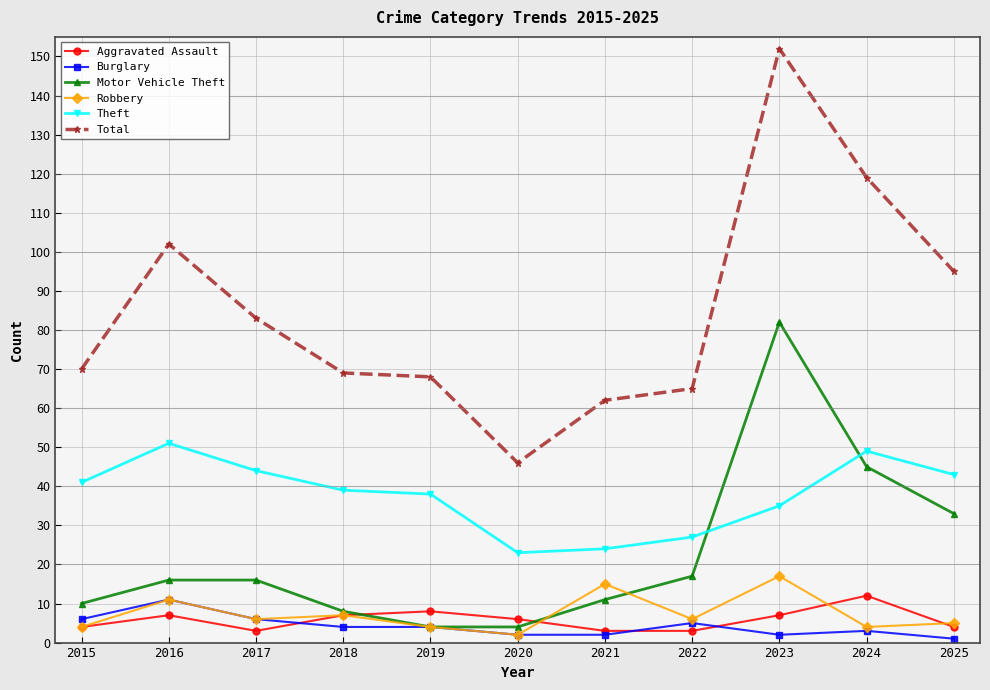

Reading left to right, transcribe all the data shown in this chart.

Aggravated Assault: 4	7	3	7	8	6	3	3	7	12	4
Burglary: 6	11	6	4	4	2	2	5	2	3	1
Motor Vehicle Theft: 10	16	16	8	4	4	11	17	82	45	33
Robbery: 4	11	6	7	4	2	15	6	17	4	5
Theft: 41	51	44	39	38	23	24	27	35	49	43
Total: 70	102	83	69	68	46	62	65	152	119	95